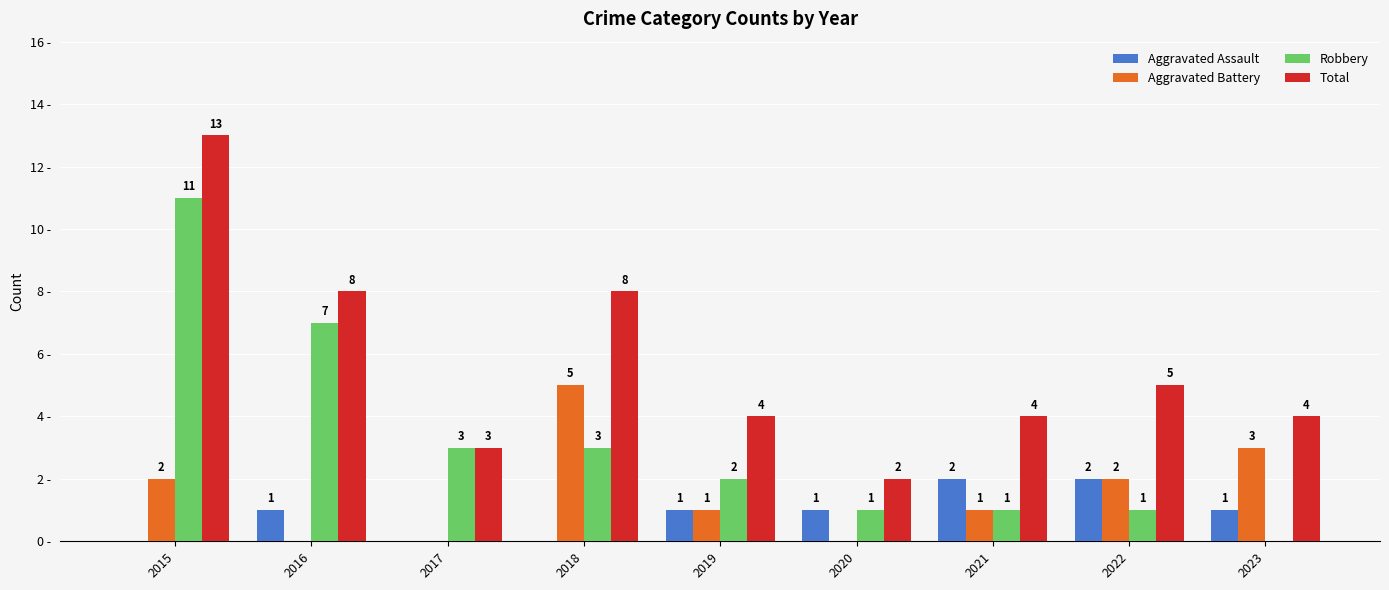

Between 2016 and 2023, which series saw the biggest shift?

Robbery